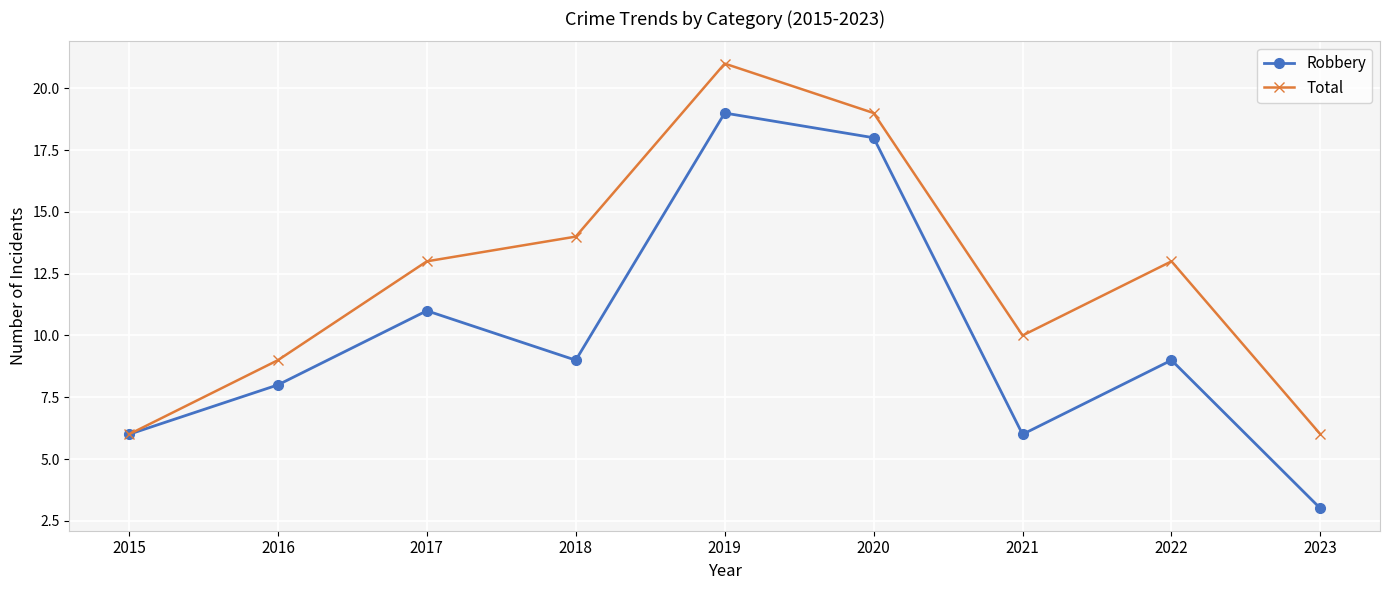

What is the approximate value of Robbery at 2017?

11